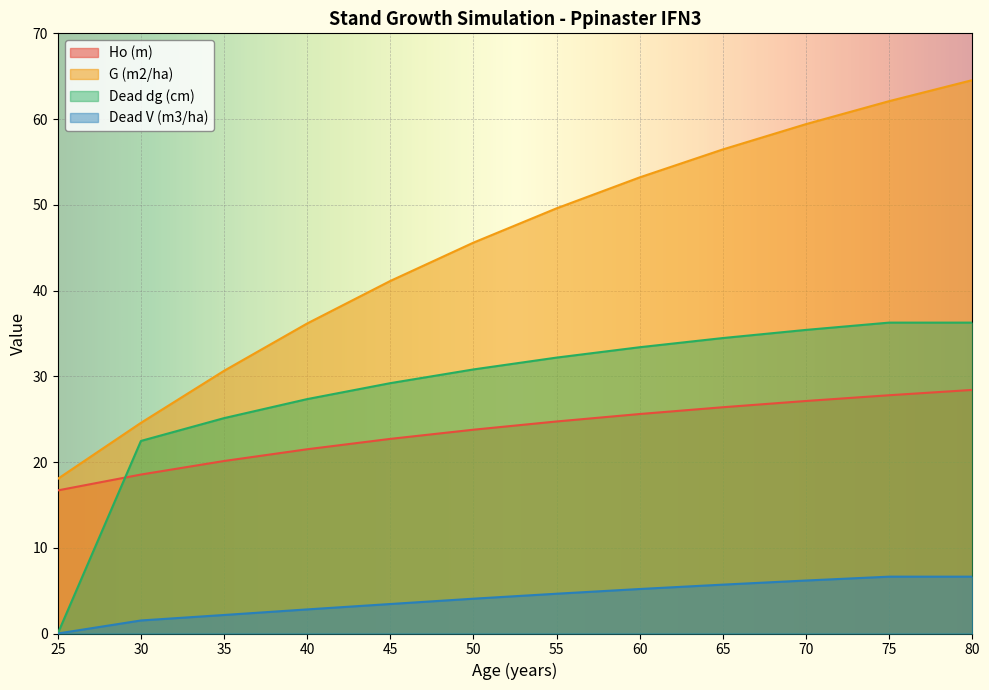

What is the difference between the maximum and minimum values in the Ho (m) series?

11.7